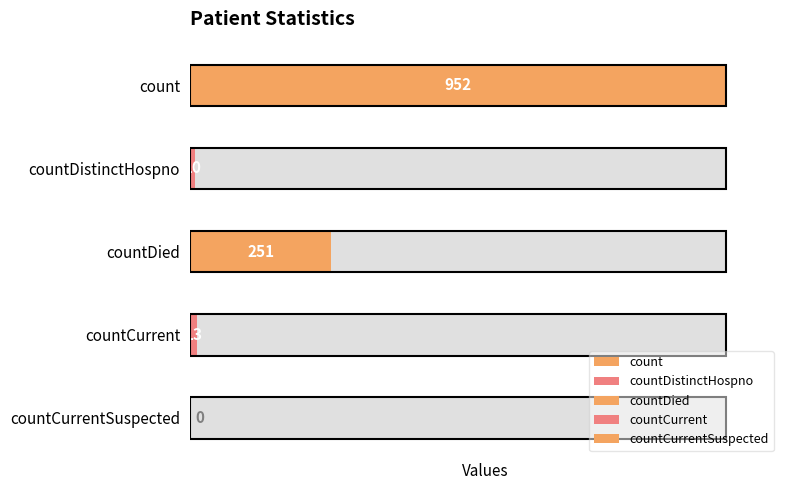

How many data points are less than 13?

2